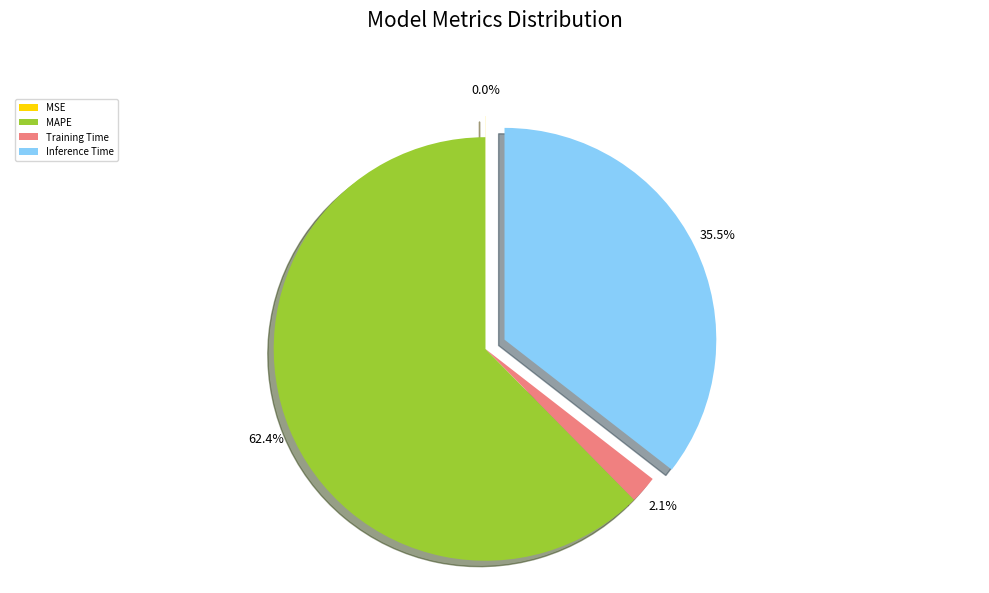

The Training Time slice represents 9% of the pie. True or false?

False